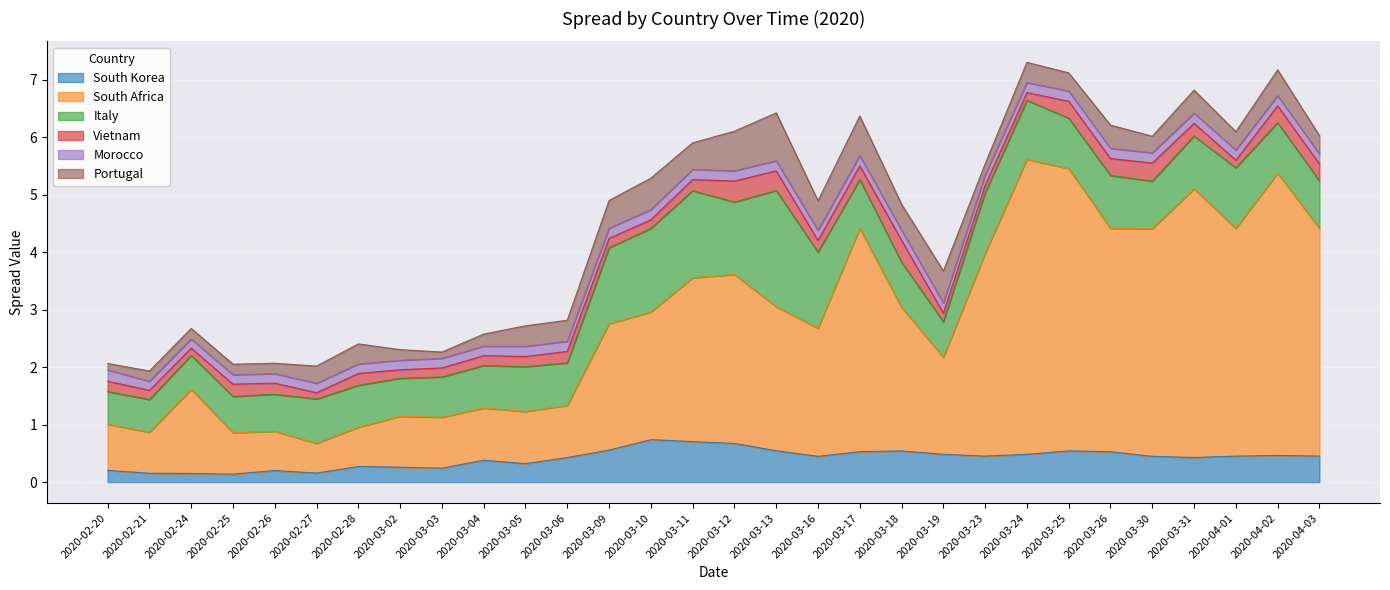

Which category has the lowest value in the Portugal series?

2020-03-03